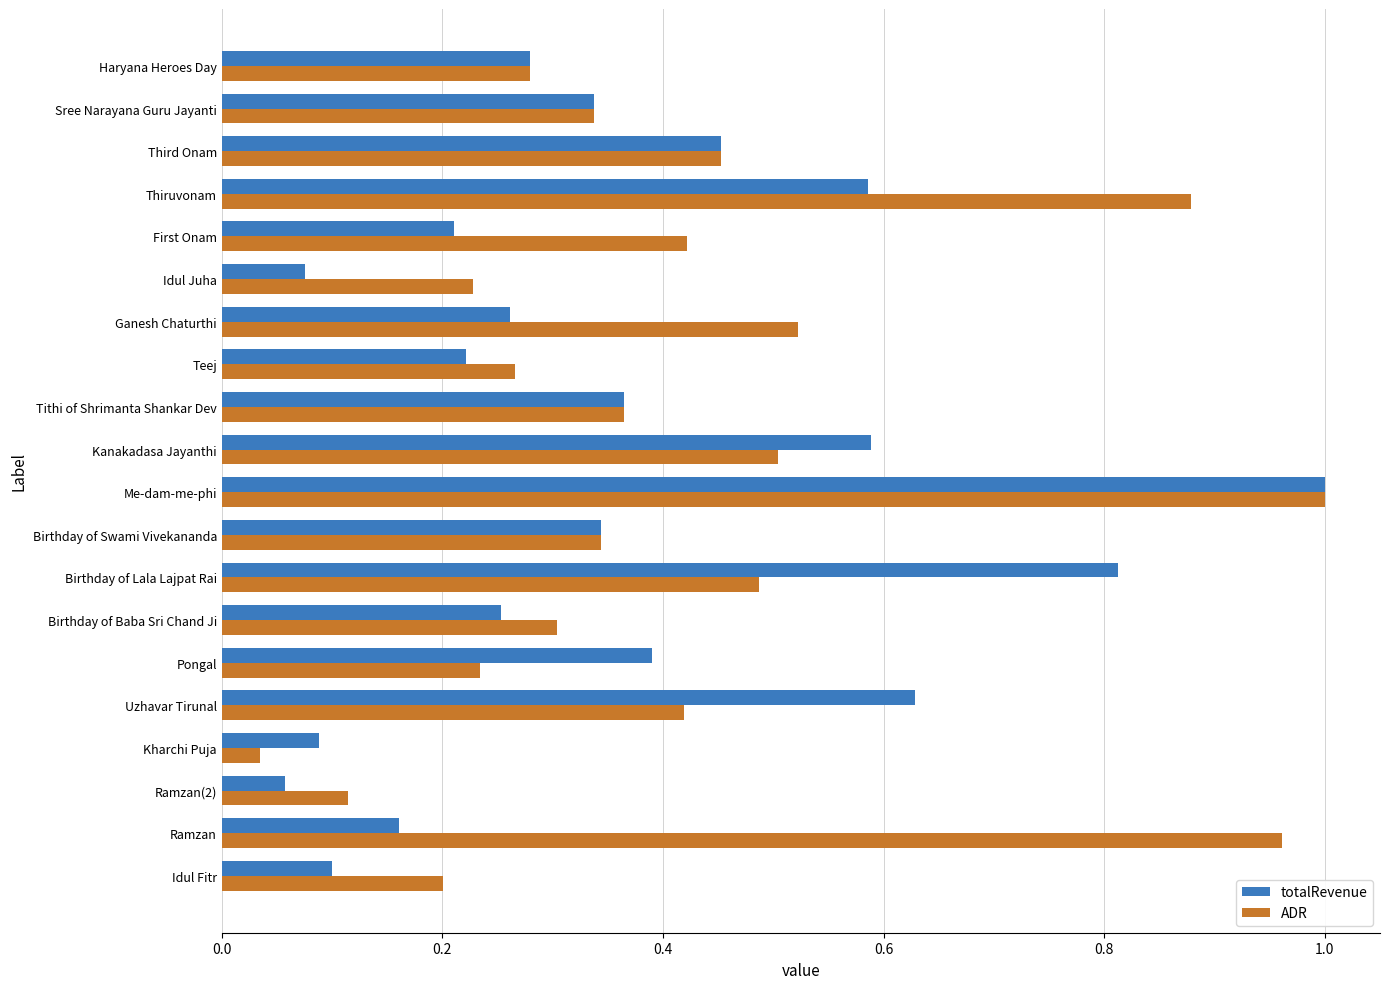

Between Ramzan(2) and Birthday of Swami Vivekananda, which series saw the biggest shift?

totalRevenue